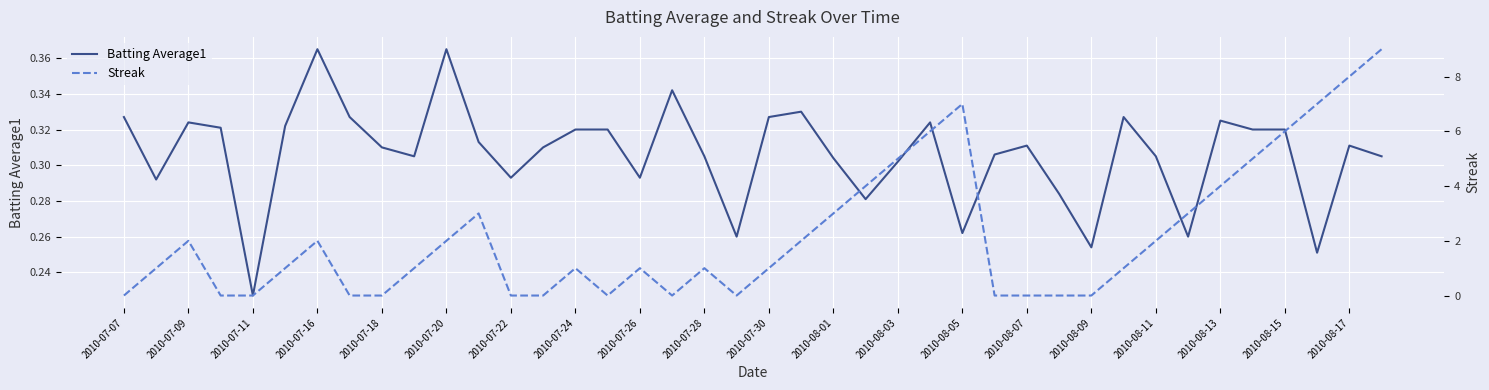

Reading right to left, extract all data points from this chart.

Batting Average1: 0.3	0.3	0.3	0.3	0.3	0.3	0.3	0.3	0.3	0.3	0.3	0.3	0.3	0.3	0.3	0.3	0.3	0.3	0.3	0.3	0.3	0.3	0.3	0.3	0.3	0.3	0.3	0.3	0.3	0.4	0.3	0.3	0.3	0.4	0.3	0.2	0.3	0.3	0.3	0.3
Streak: 9.0	8.0	7.0	6.0	5.0	4.0	3.0	2.0	1.0	0.0	0.0	0.0	0.0	7.0	6.0	5.0	4.0	3.0	2.0	1.0	0.0	1.0	0.0	1.0	0.0	1.0	0.0	0.0	3.0	2.0	1.0	0.0	0.0	2.0	1.0	0.0	0.0	2.0	1.0	0.0